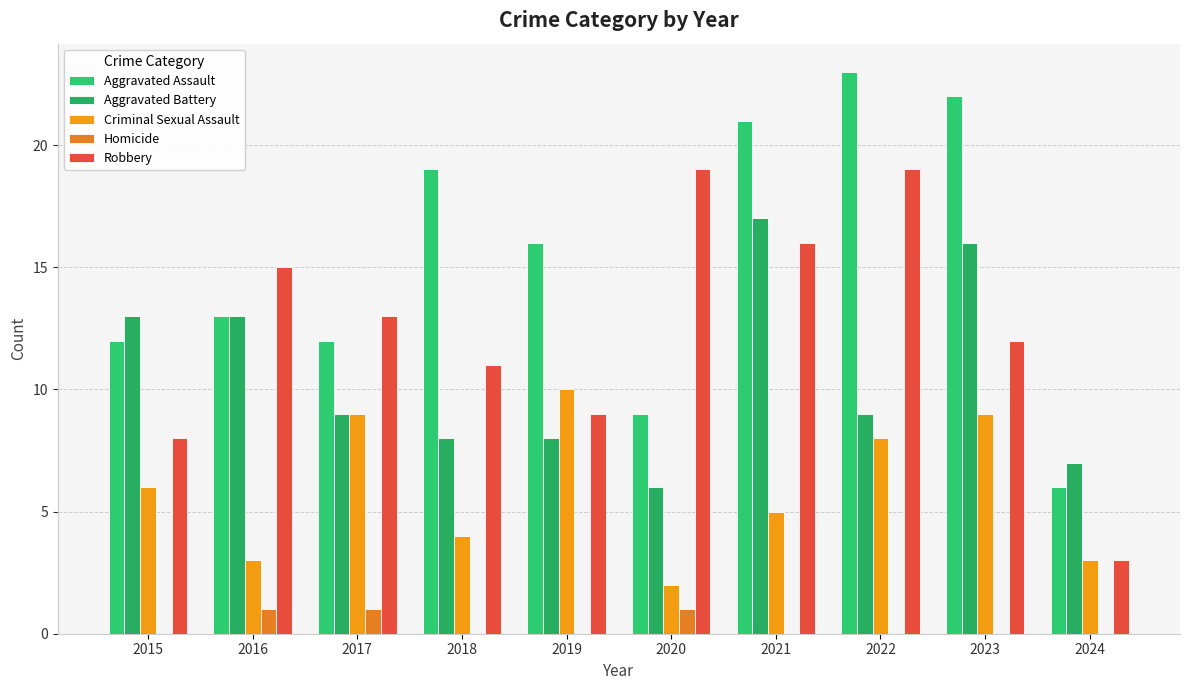

The Aggravated Assault series shows 14 at 2023. True or false?

False